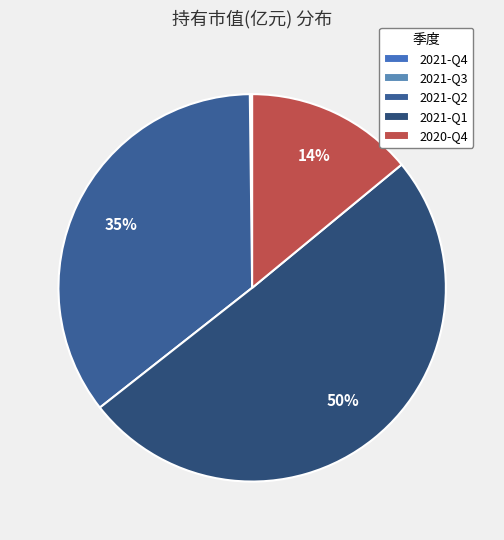

What percentage do 2021-Q3 and 2021-Q4 together represent?

0.2%